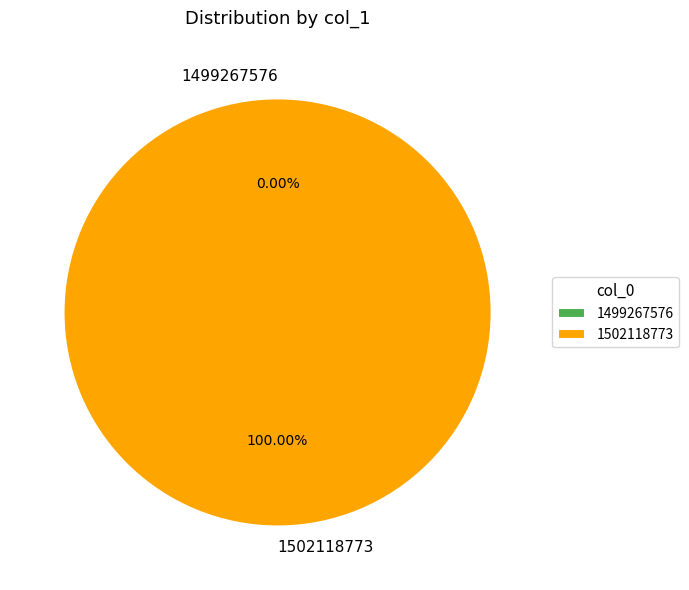

How many slices are in this pie chart?

2